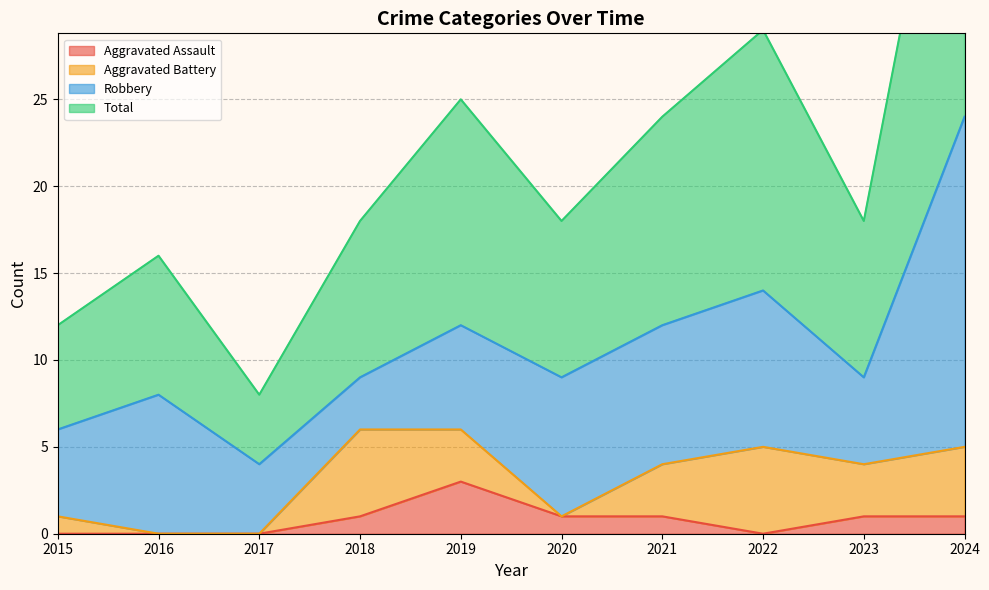

Where is the first local maximum for Total?

2016